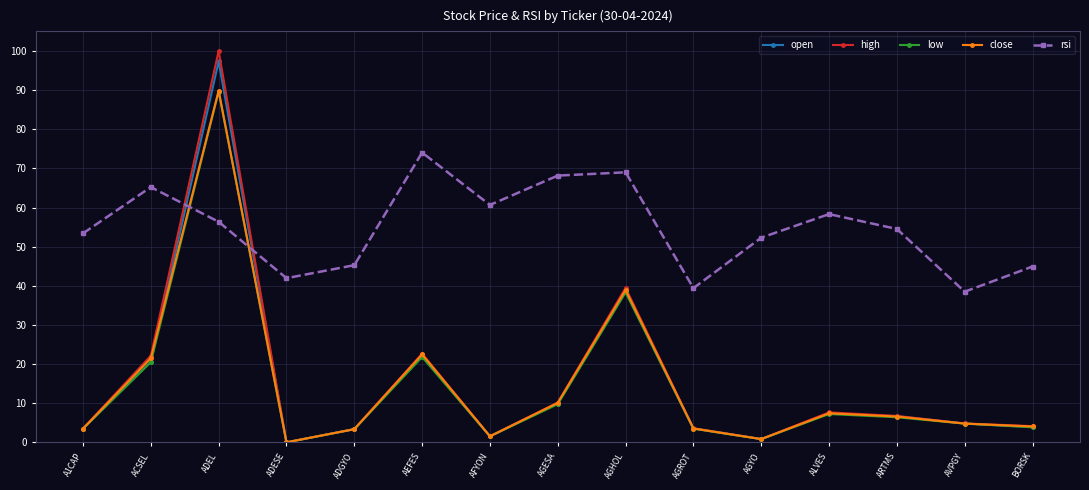

True or false: open has a value of 22.1 at AEFES.

True